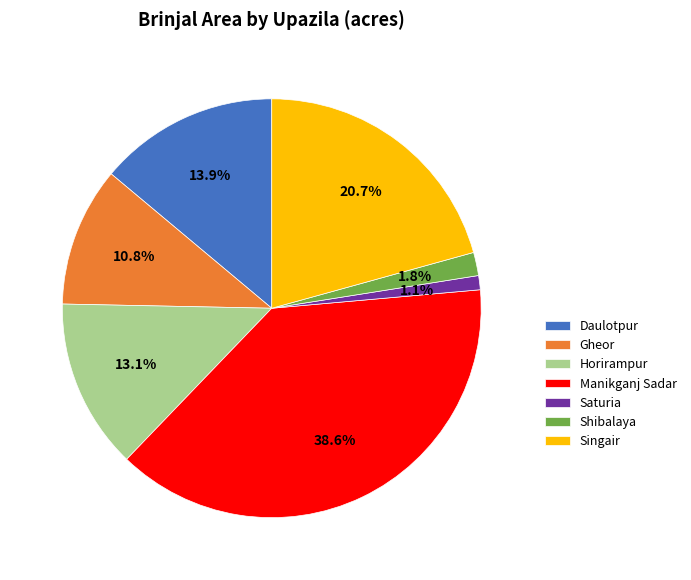

Between Gheor and Singair, which is larger?

Singair